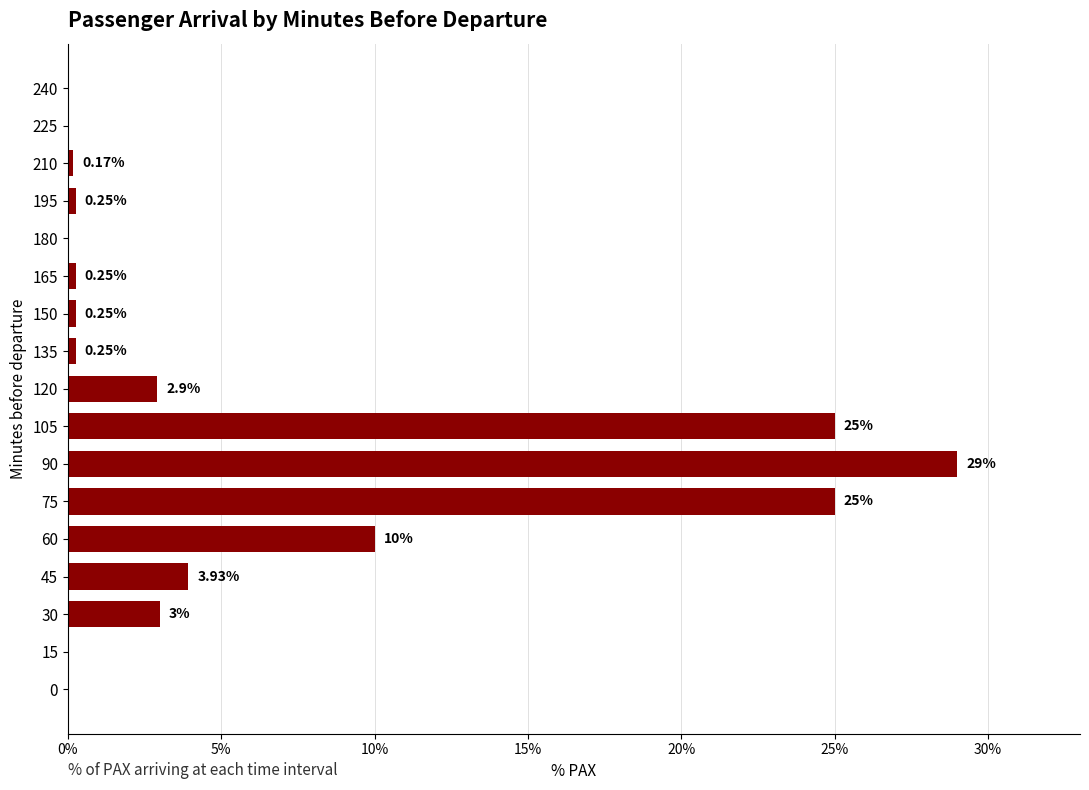

How many categories are shown in the chart?

17